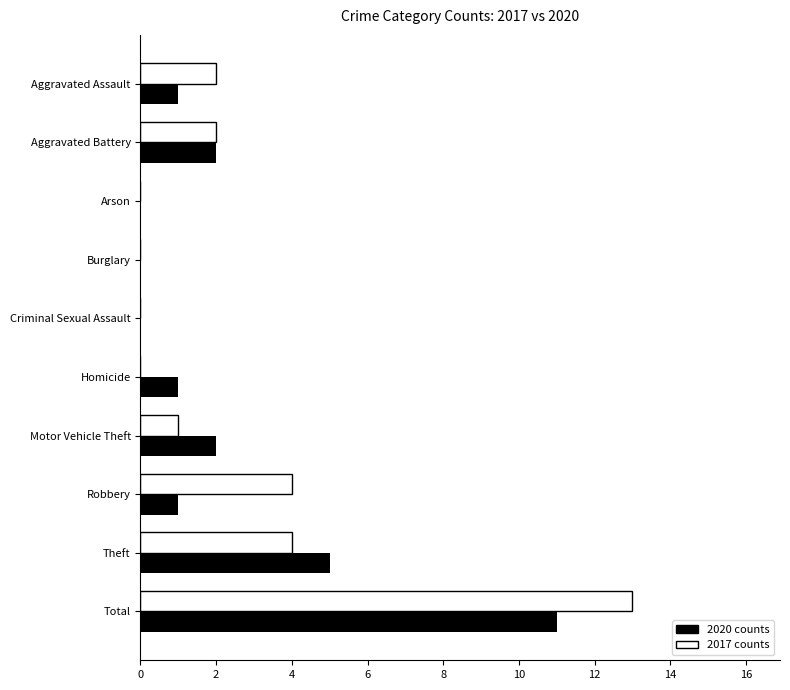

What are all the series names shown in the legend?

2020 counts, 2017 counts